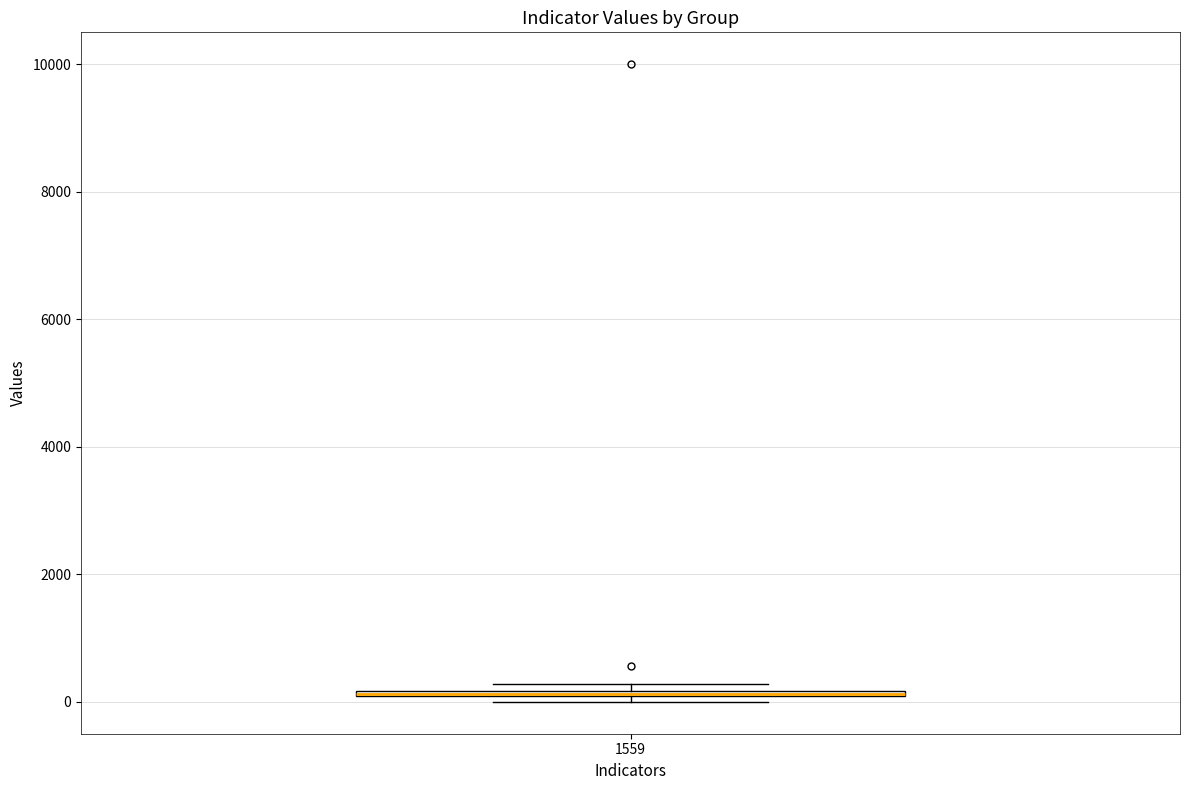

Where is the upper edge of the box at x = 1559 on the y-axis? The values are not printed on the chart, so give them approximately, as read against the axis.

200